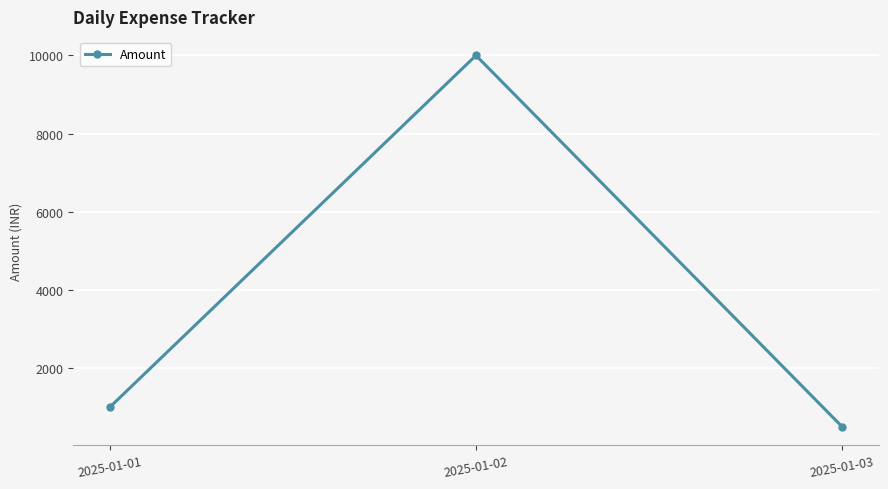

Is it true that the value at 2025-01-03 is 121?

False